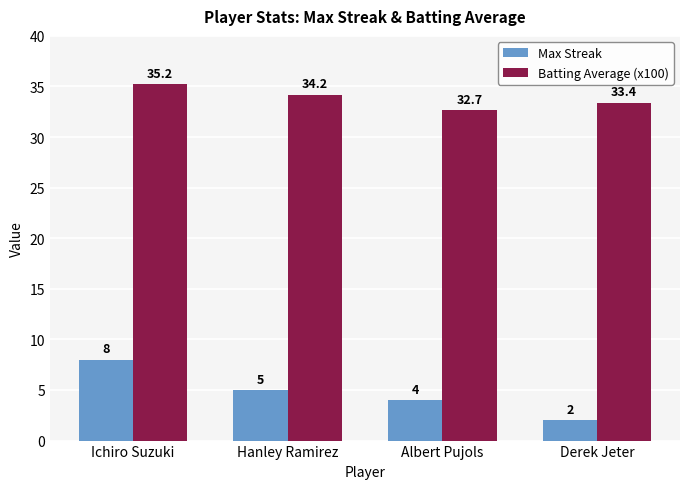

What is the sum of all Batting Average (x100) values?

135.5